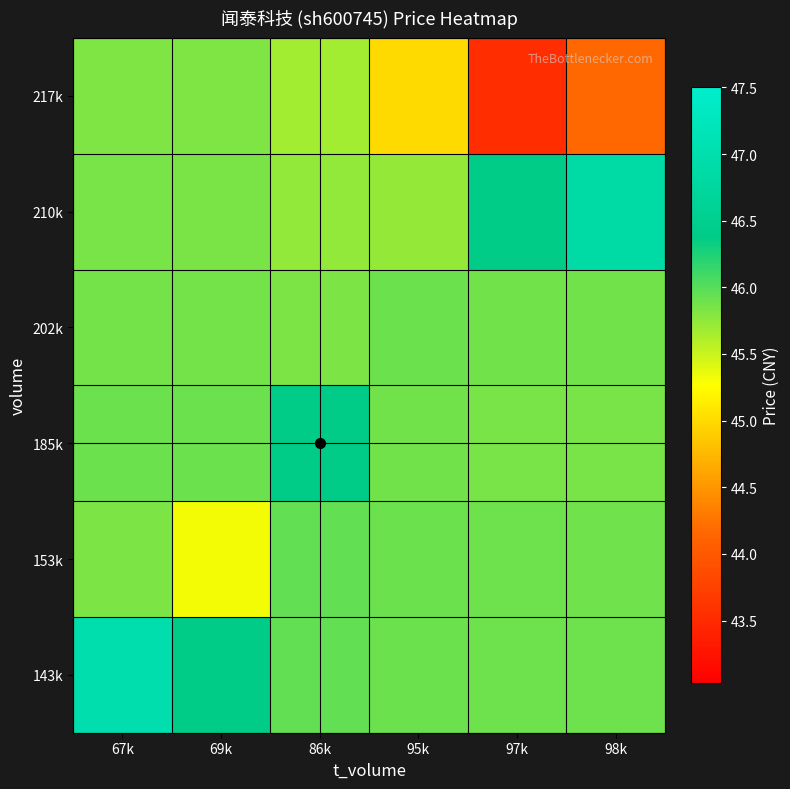

What is the spread (max minus min) of values at 67k?

1.2